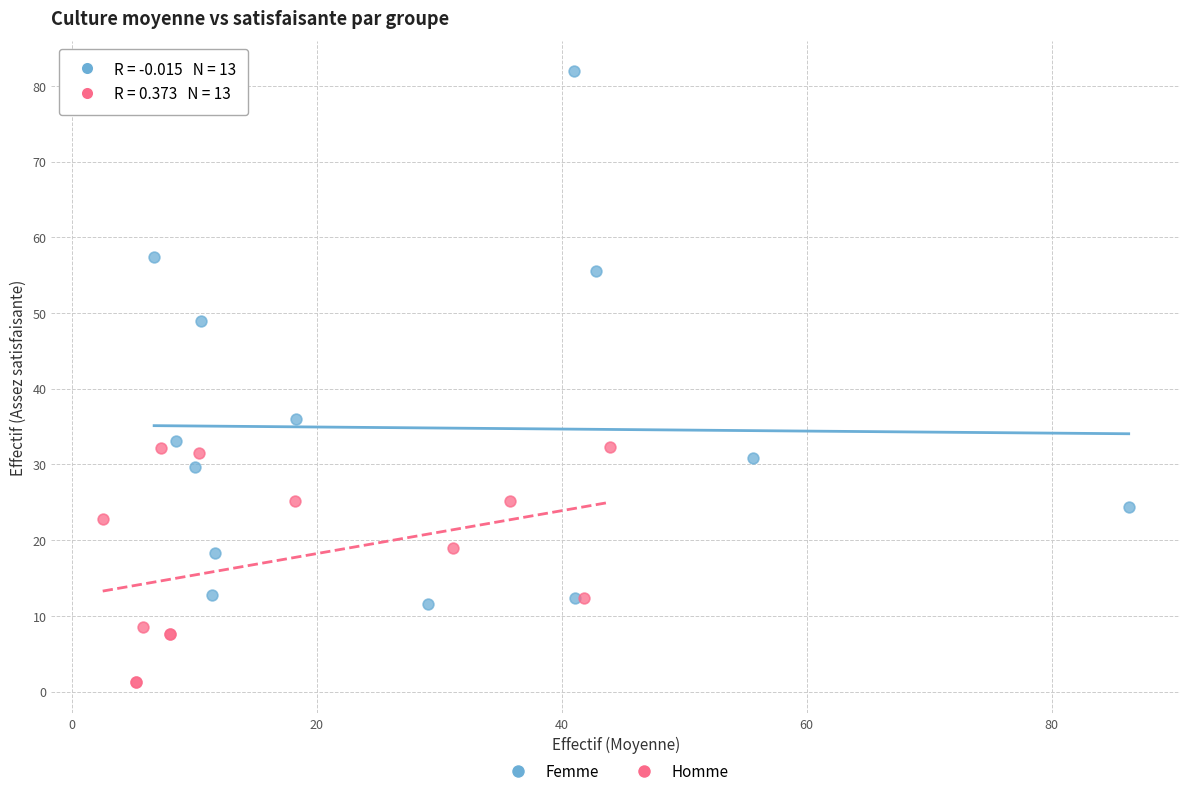

Which series has the largest Y range (max minus min)?

Femme